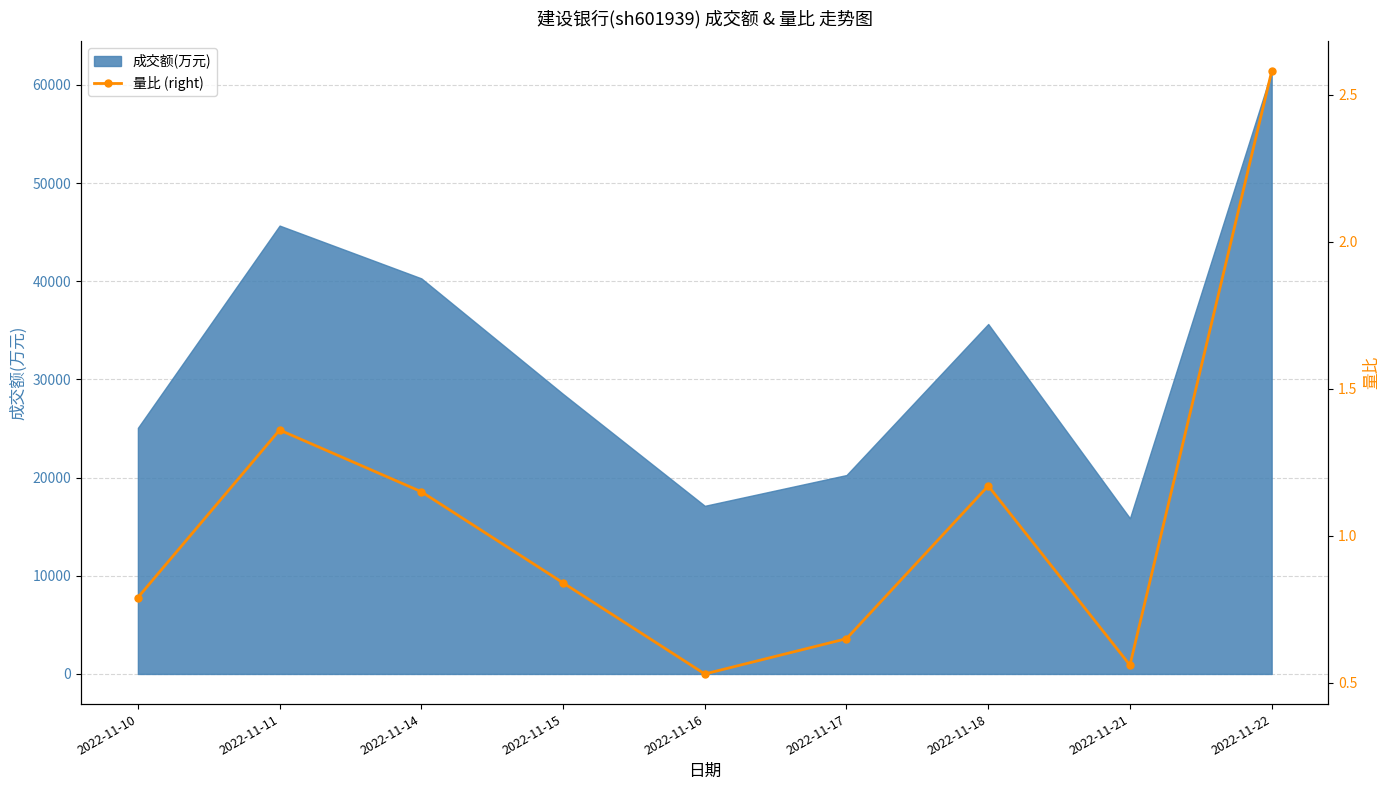

What is the difference between the maximum and second lowest values?

2.0